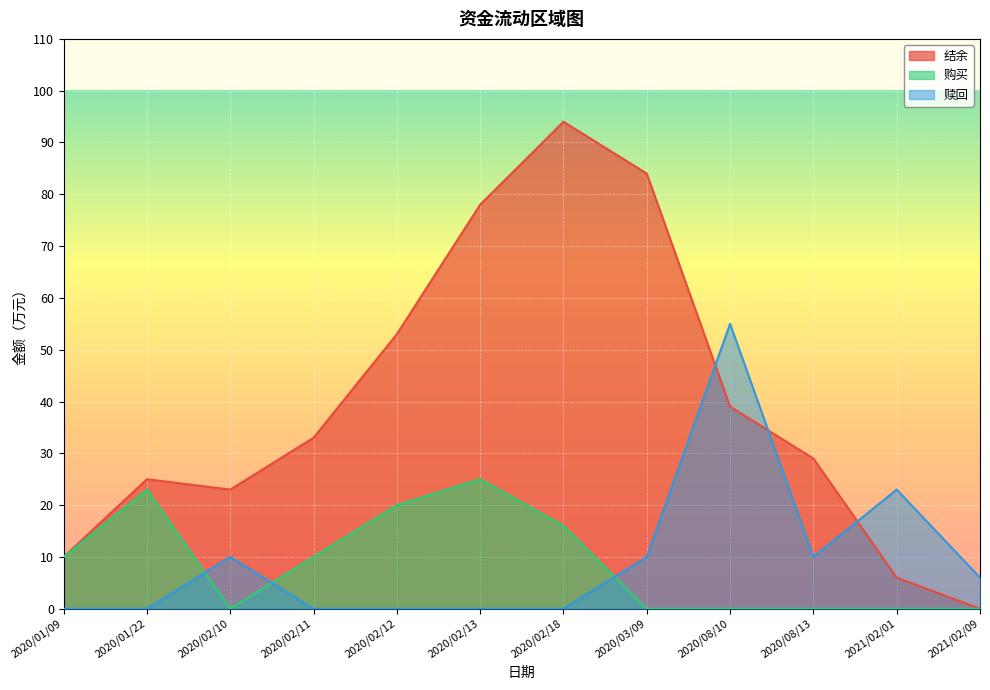

True or false: 结余 has a value of 39 at 2020/08/10.

True